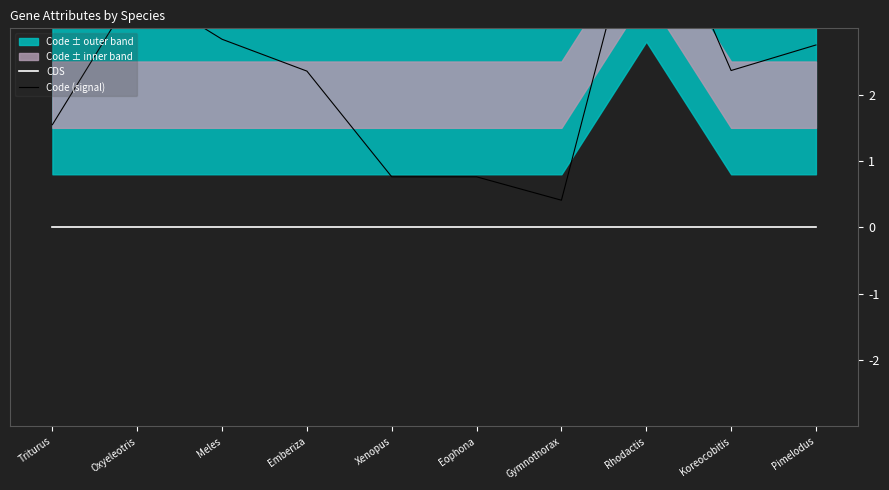

Reading left to right, transcribe all the data shown in this chart.

CDS: Triturus=0.0	Oxyeleotris=0.0	Meles=0.0	Emberiza=0.0	Xenopus=0.0	Eophona=0.0	Gymnothorax=0.0	Rhodactis=0.0	Koreocobitis=0.0	Pimelodus=0.0
Code (signal): Triturus=1.5	Oxyeleotris=3.6	Meles=2.8	Emberiza=2.4	Xenopus=0.8	Eophona=0.8	Gymnothorax=0.4	Rhodactis=5.3	Koreocobitis=2.4	Pimelodus=2.7